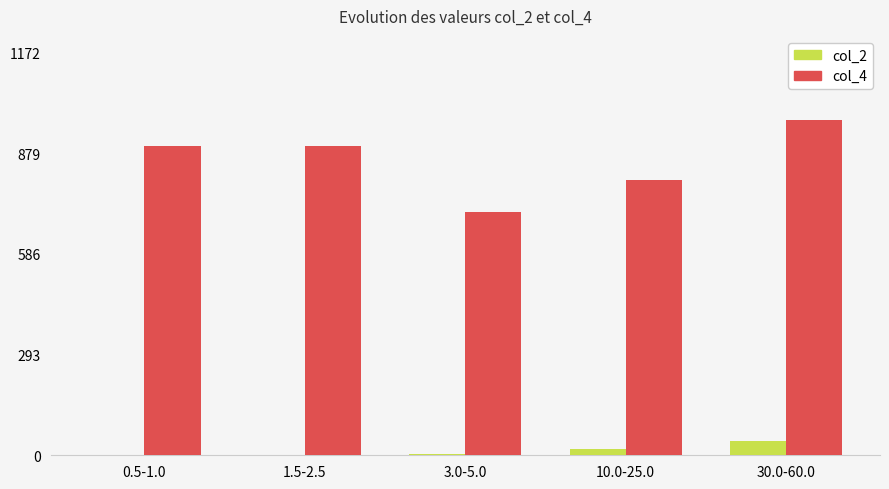

What is the sum of the col_4 values at 0.5-1.0 and 10.0-25.0?

1704.0